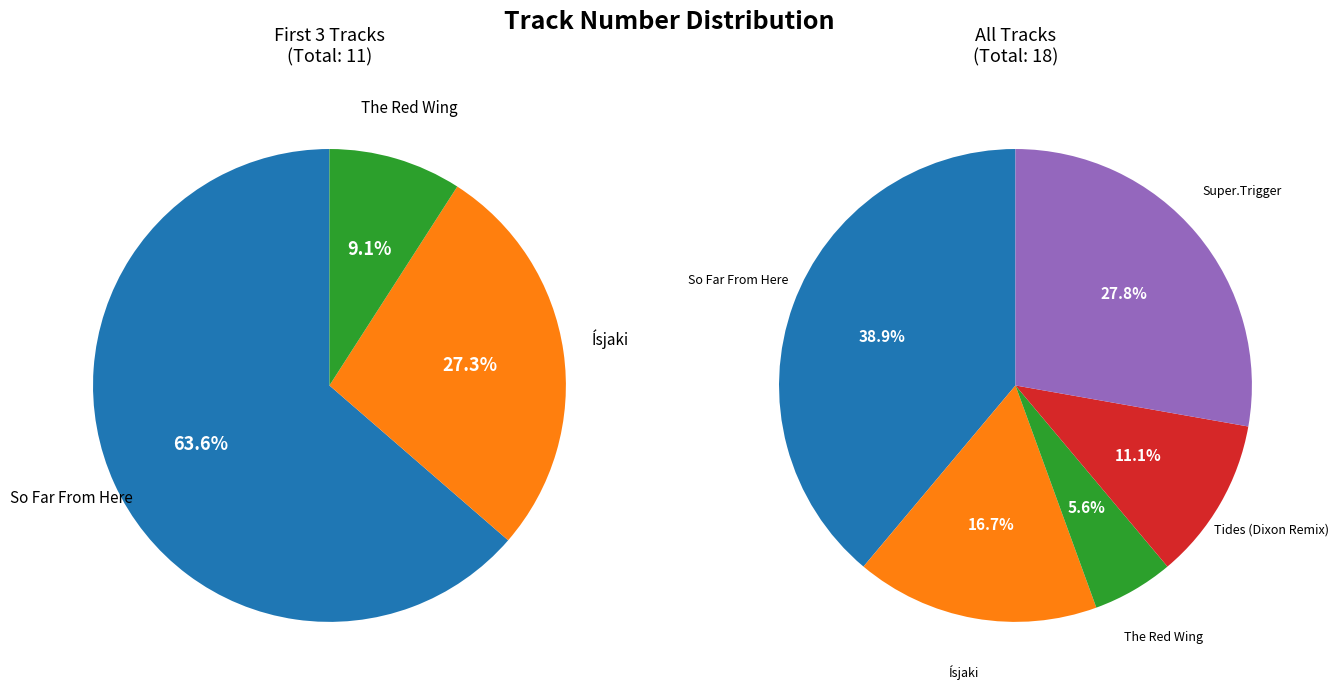

The Super.Trigger slice represents 28% of the pie. True or false?

True